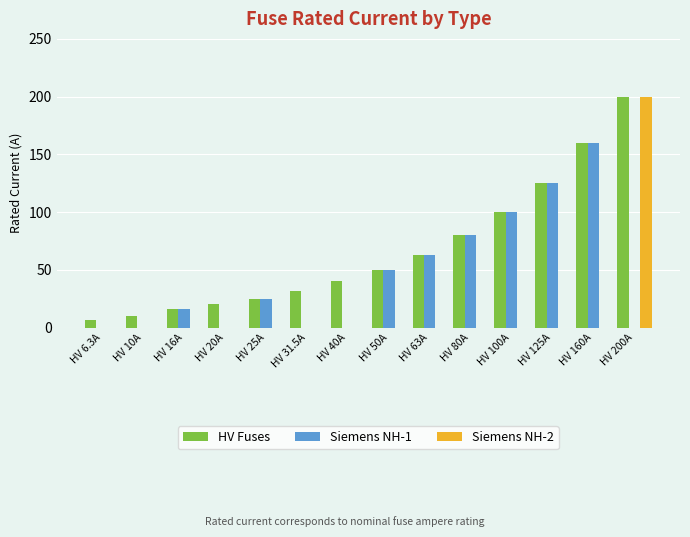

Reading left to right, what are all the values shown in this chart?

HV Fuses: HV 6.3A=6.3	HV 10A=10.0	HV 16A=16.0	HV 20A=20.0	HV 25A=25.0	HV 31.5A=31.5	HV 40A=40.0	HV 50A=50.0	HV 63A=63.0	HV 80A=80.0	HV 100A=100.0	HV 125A=125.0	HV 160A=160.0	HV 200A=200.0
Siemens NH-1: HV 6.3A=0.0	HV 10A=0.0	HV 16A=16.0	HV 20A=0.0	HV 25A=25.0	HV 31.5A=0.0	HV 40A=0.0	HV 50A=50.0	HV 63A=63.0	HV 80A=80.0	HV 100A=100.0	HV 125A=125.0	HV 160A=160.0	HV 200A=0.0
Siemens NH-2: HV 6.3A=0.0	HV 10A=0.0	HV 16A=0.0	HV 20A=0.0	HV 25A=0.0	HV 31.5A=0.0	HV 40A=0.0	HV 50A=0.0	HV 63A=0.0	HV 80A=0.0	HV 100A=0.0	HV 125A=0.0	HV 160A=0.0	HV 200A=200.0